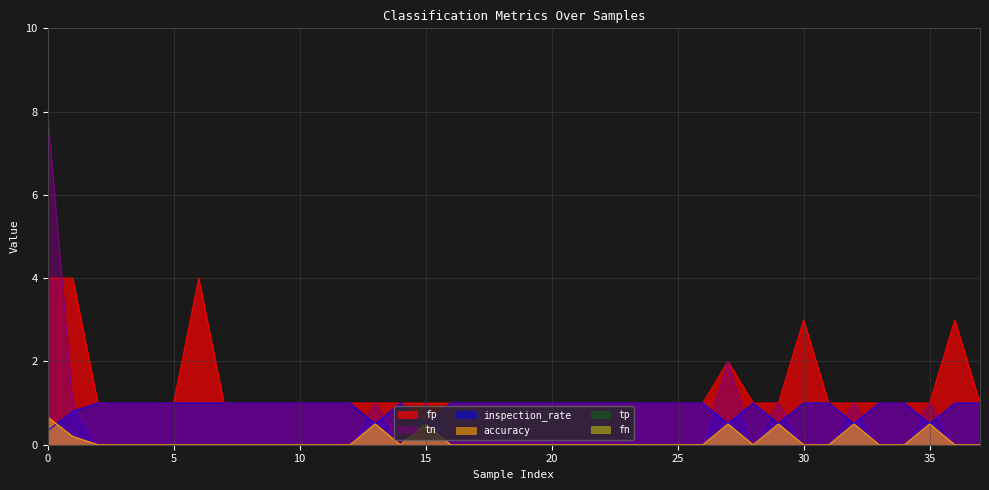

What is the difference between the second highest and minimum values in the inspection_rate series?

0.7